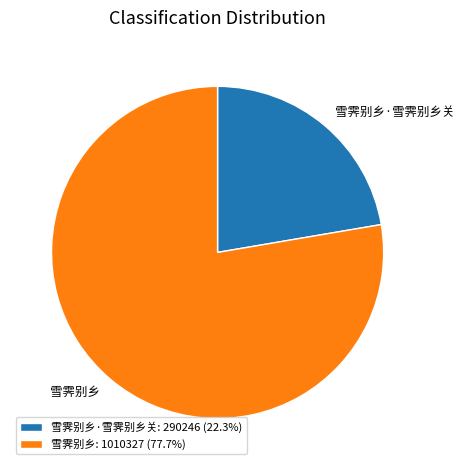

Does 雪霁别乡·雪霁别乡关 represent more than half of the total?

No